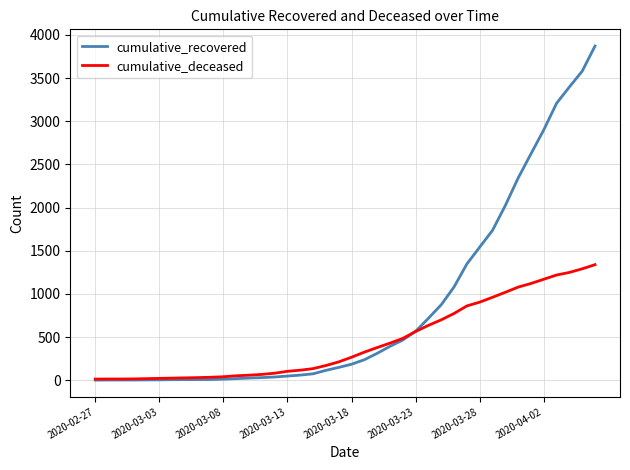

Which series has the largest range (max minus min)?

cumulative_recovered